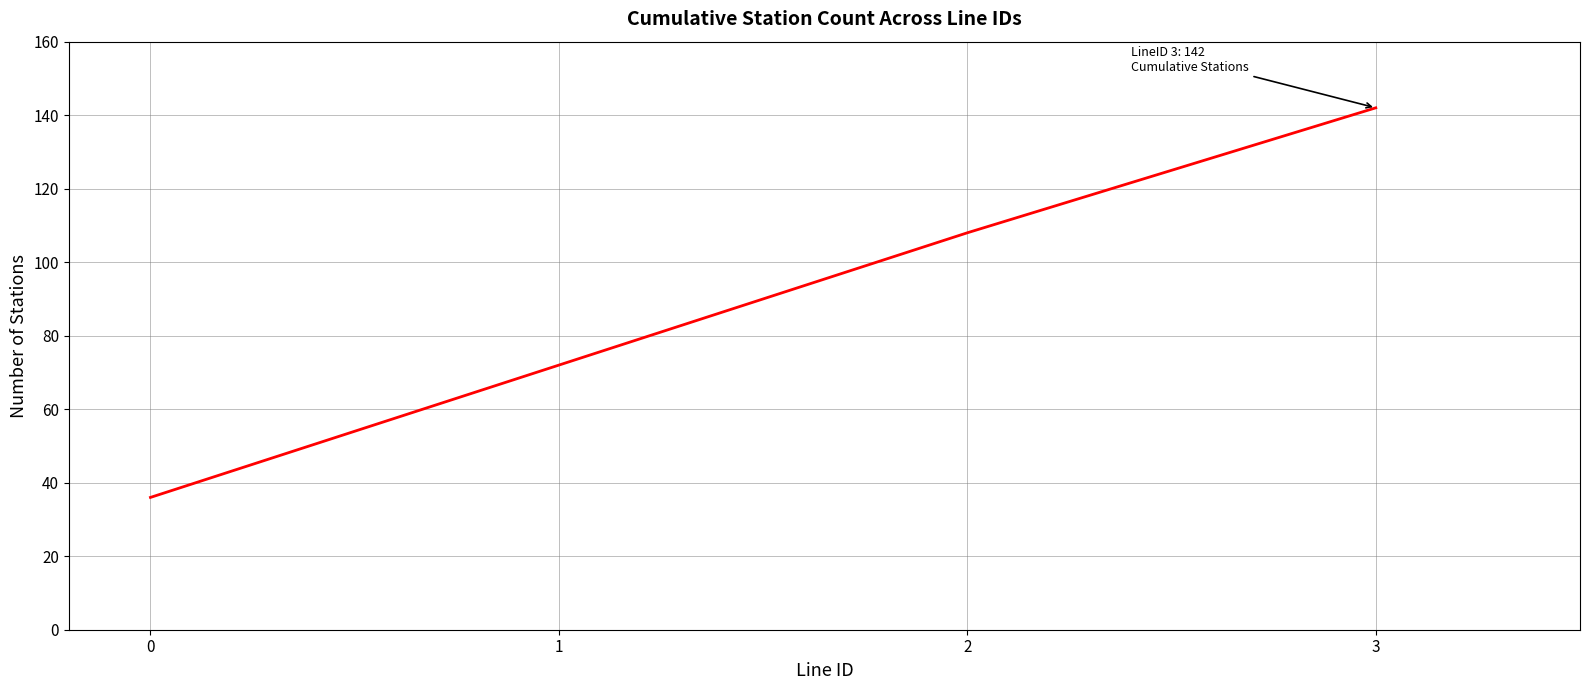

Between 0 and 1, which is larger?

1